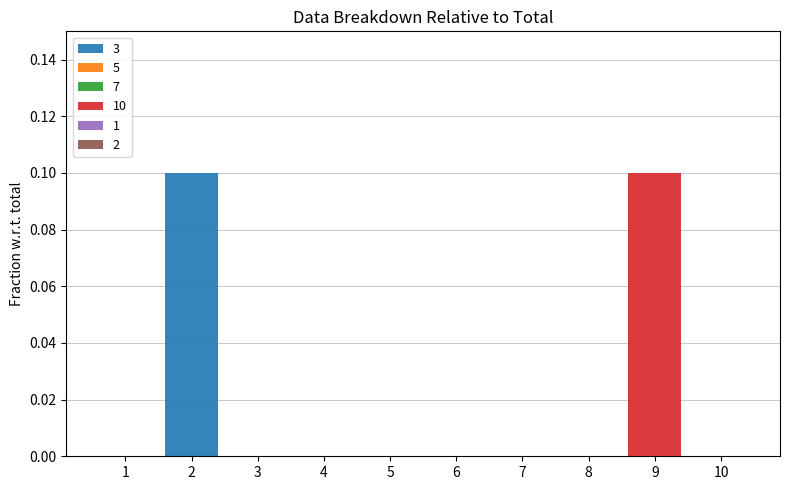

Is it true that 3 equals 0.0 at 9?

True